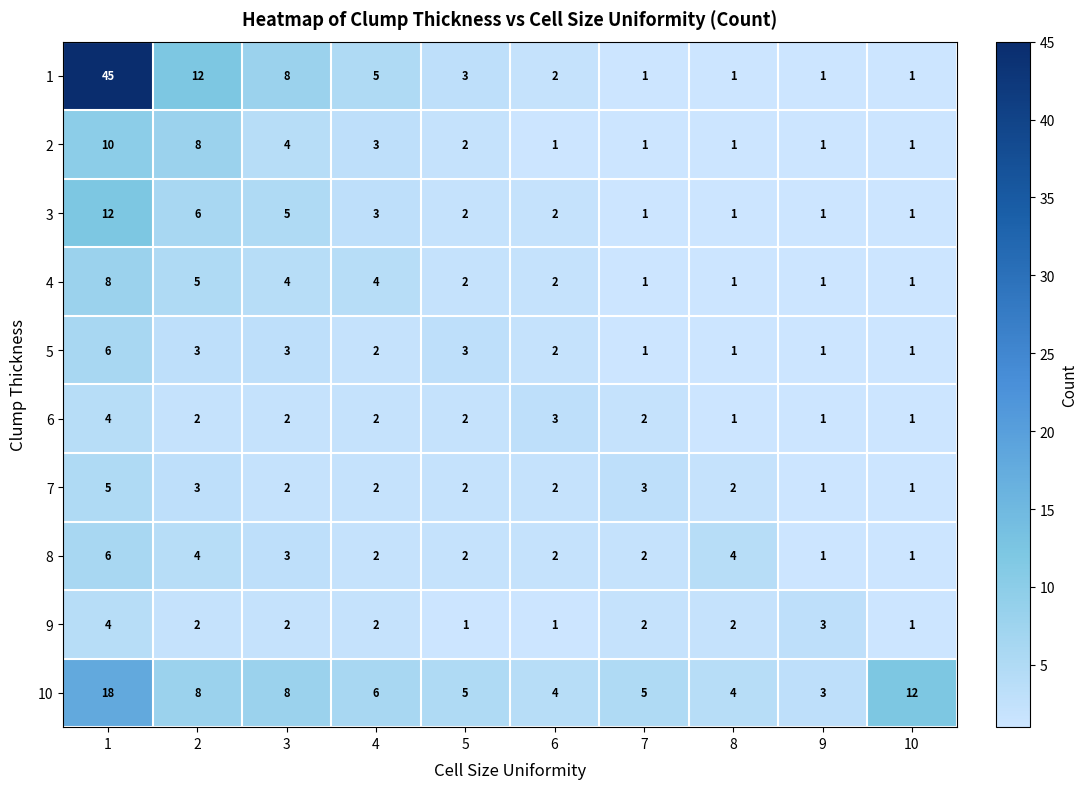

True or false: 4 has a value of 1 at 5.

False